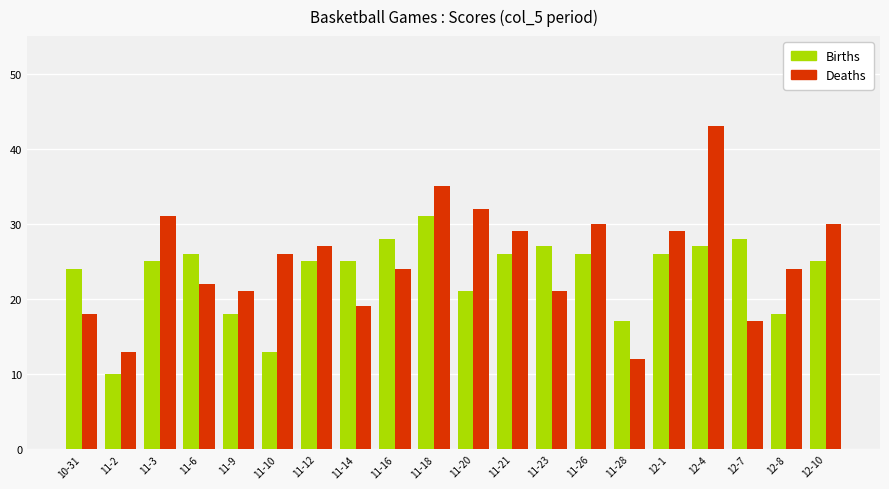

What are all the series names shown in the legend?

Births, Deaths